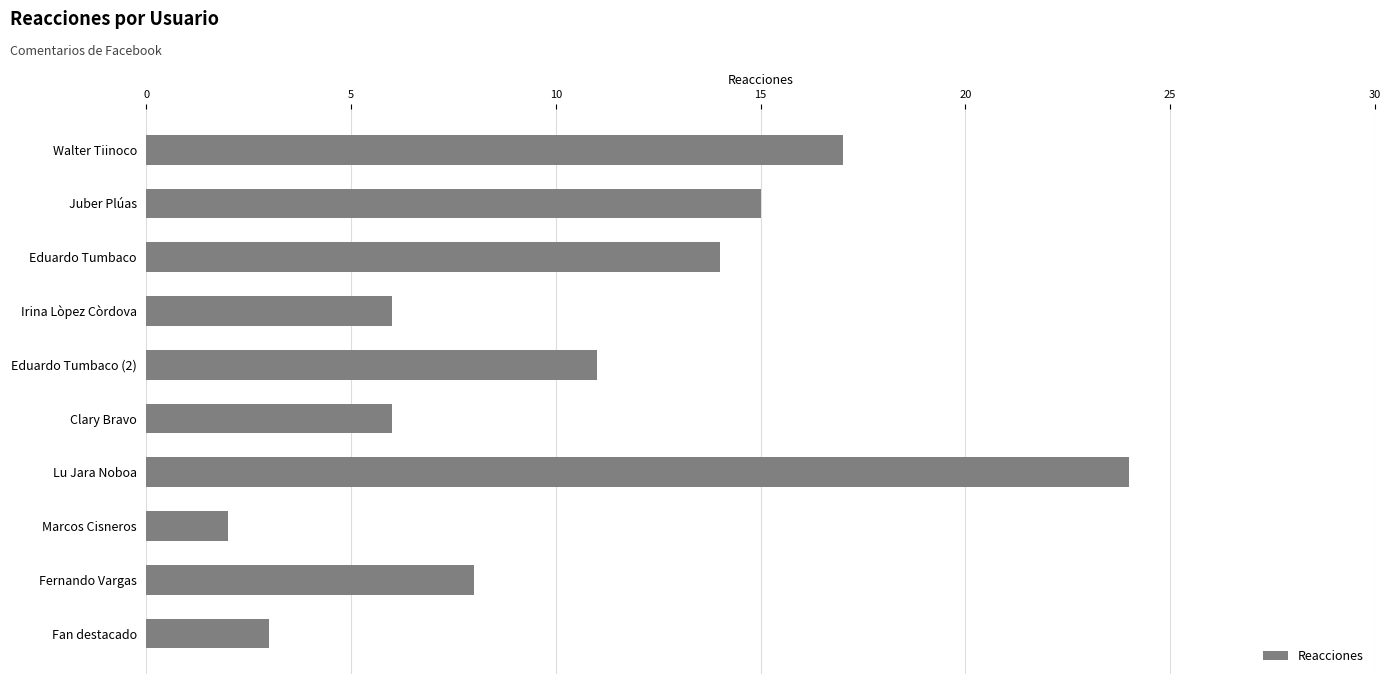

The chart shows a value of 2 at Marcos Cisneros. True or false?

True